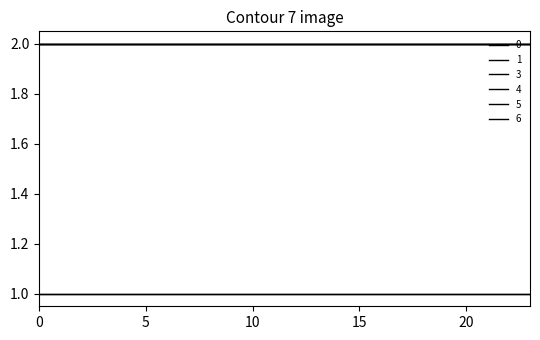

Is this an area chart (filled region under the line)?

No